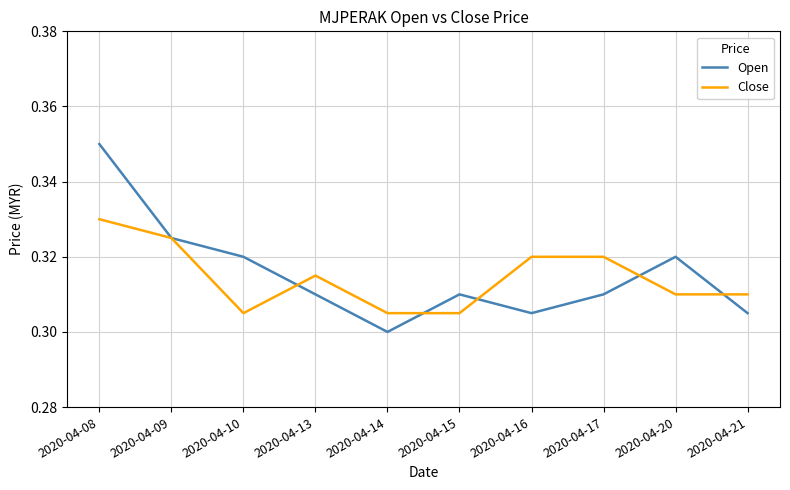

Is the value of Open at 2020-04-13 greater than the value of Close at 2020-04-08?

No